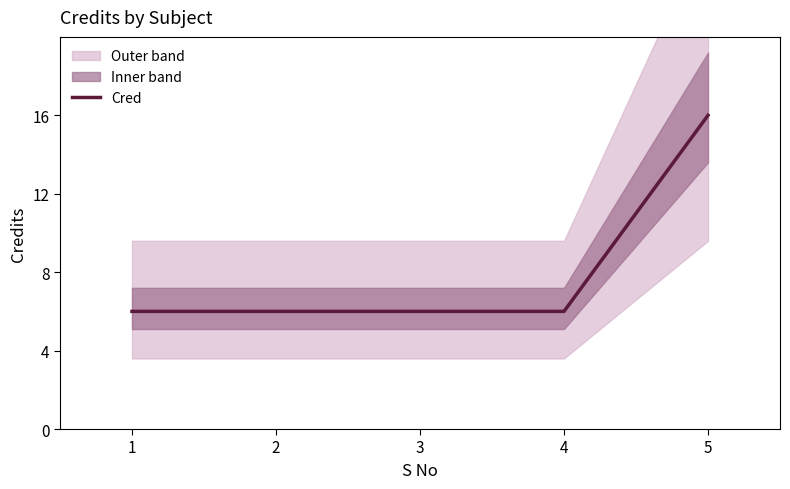

Rank the categories by value from highest to lowest.

5, 1, 2, 3, 4